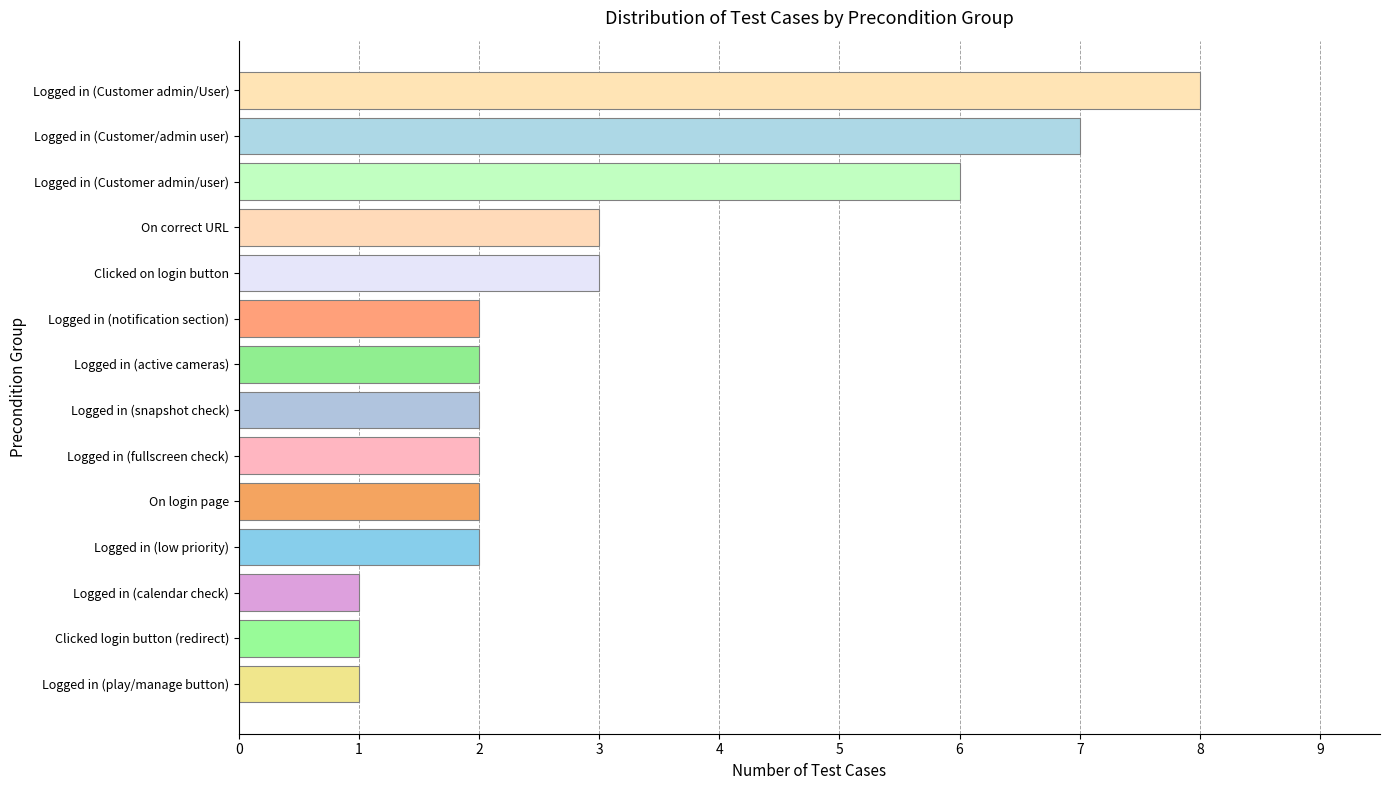

What is the difference between the maximum and second lowest values?

7